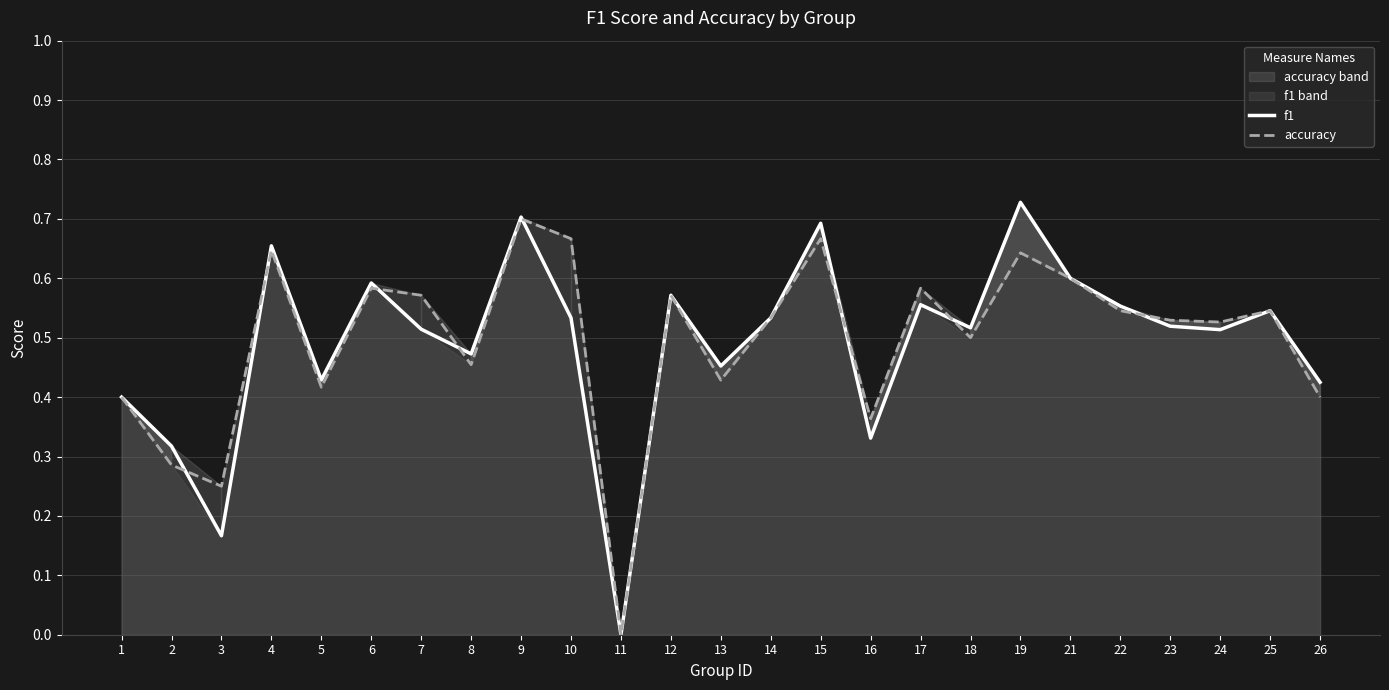

Reading left to right, what are all the values shown in this chart?

f1: 1=0.4	2=0.3	3=0.2	4=0.7	5=0.4	6=0.6	7=0.5	8=0.5	9=0.7	10=0.5	11=0.0	12=0.6	13=0.5	14=0.5	15=0.7	16=0.3	17=0.6	18=0.5	19=0.7	21=0.6	22=0.6	23=0.5	24=0.5	25=0.5	26=0.4
accuracy: 1=0.4	2=0.3	3=0.2	4=0.6	5=0.4	6=0.6	7=0.6	8=0.5	9=0.7	10=0.7	11=0.0	12=0.6	13=0.4	14=0.5	15=0.7	16=0.4	17=0.6	18=0.5	19=0.6	21=0.6	22=0.5	23=0.5	24=0.5	25=0.5	26=0.4